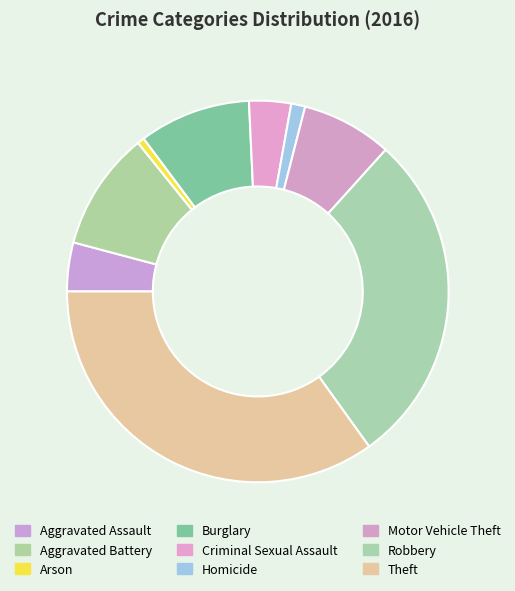

What percentage do Burglary and Arson together represent?

10.1%